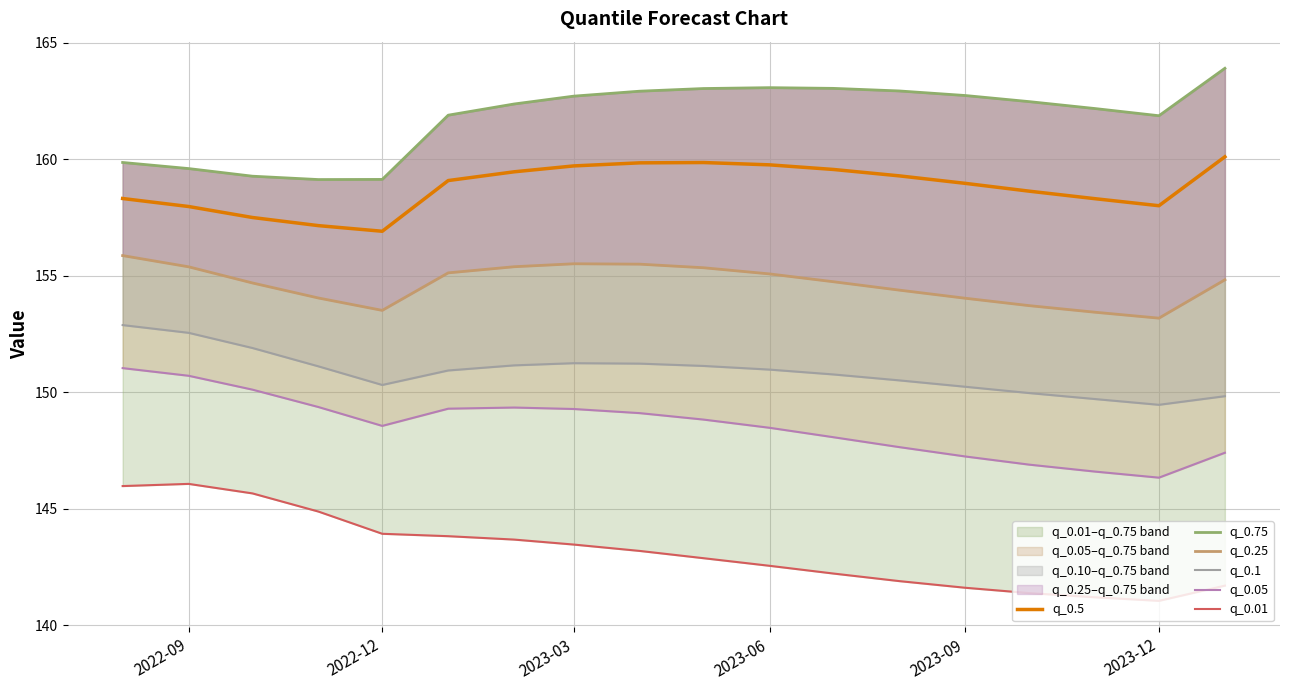

The q_0.5 series shows 257.4 at 2022-09. True or false?

False